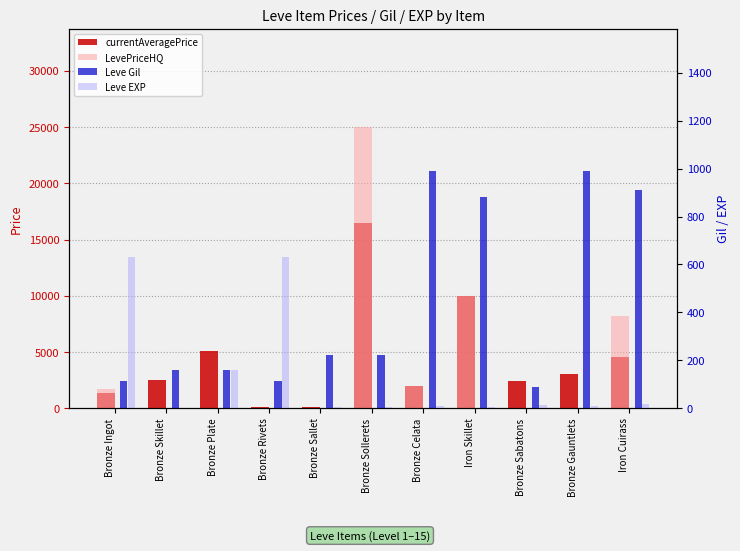

List the series in order of their peak value, lowest first.

Leve EXP, Leve Gil, currentAveragePrice, LevePriceHQ